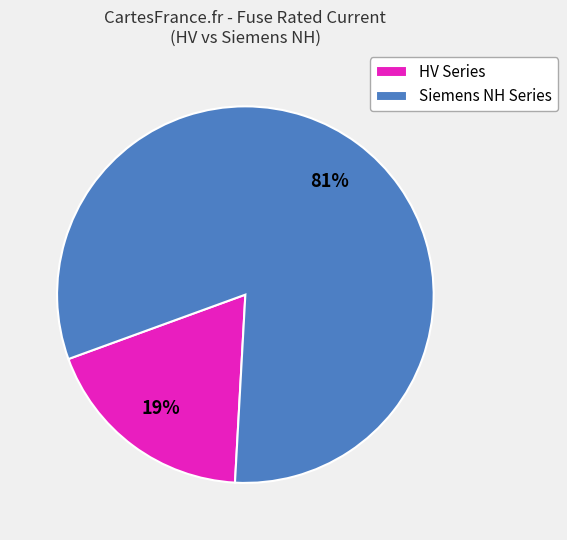

Is there any slice that represents more than half of the pie?

Yes